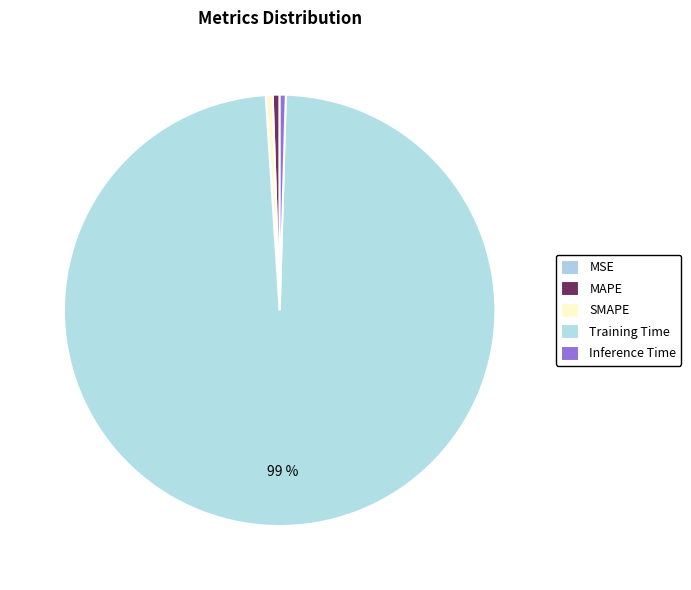

To the nearest percent, what is the difference between the largest and smallest slice percentages?

99%